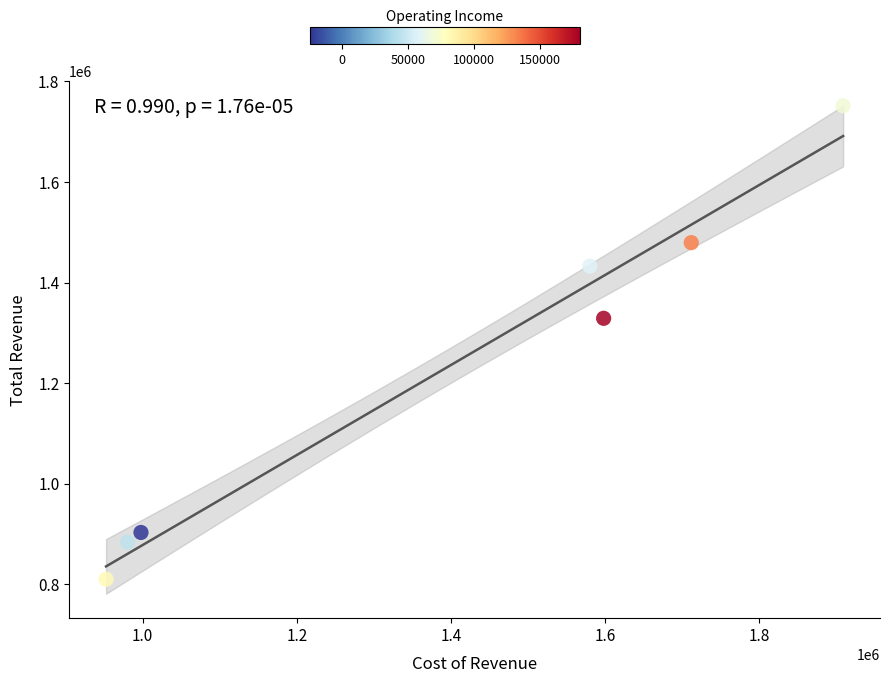

What Y value in the scatter plot is closest to 1281000?

1329100